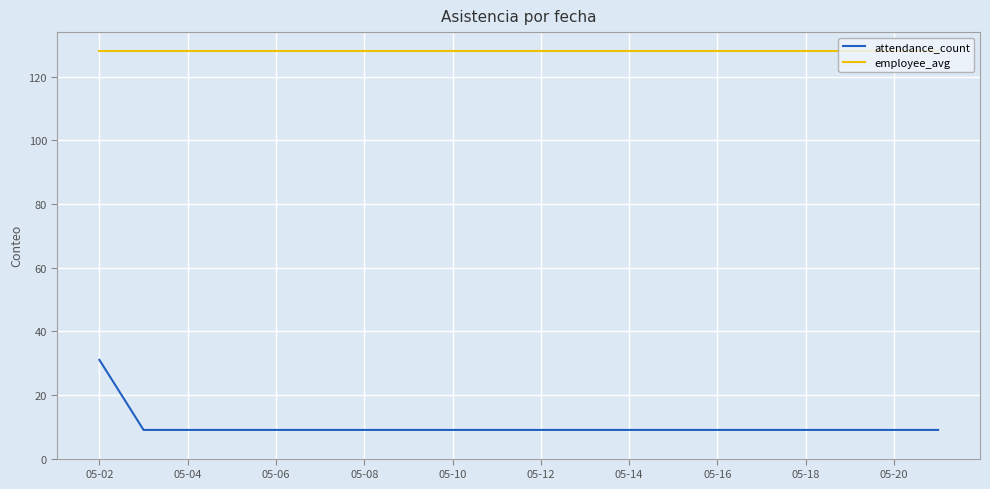

Reading left to right, transcribe all the data shown in this chart.

attendance_count: 31	9	9	9	9	9	9	9	9	9	9	9	9	9	9	9	9	9	9	9
employee_avg: 128	128	128	128	128	128	128	128	128	128	128	128	128	128	128	128	128	128	128	128